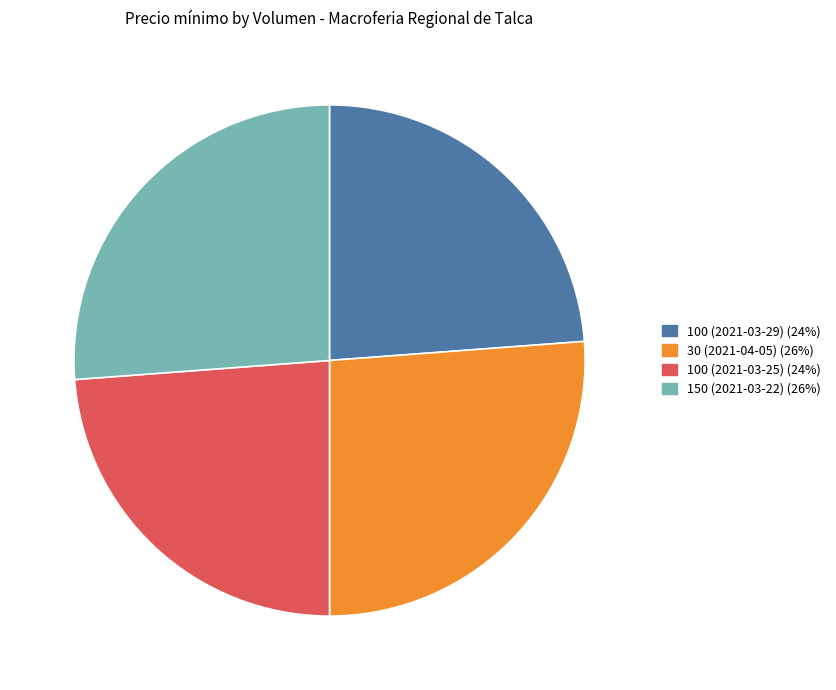

Does any single category account for the majority?

No